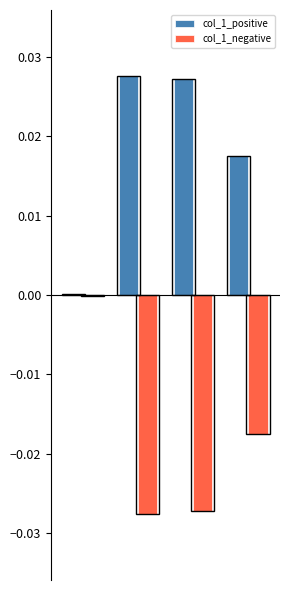

Are the bars grouped side by side (vs. stacked)?

Yes